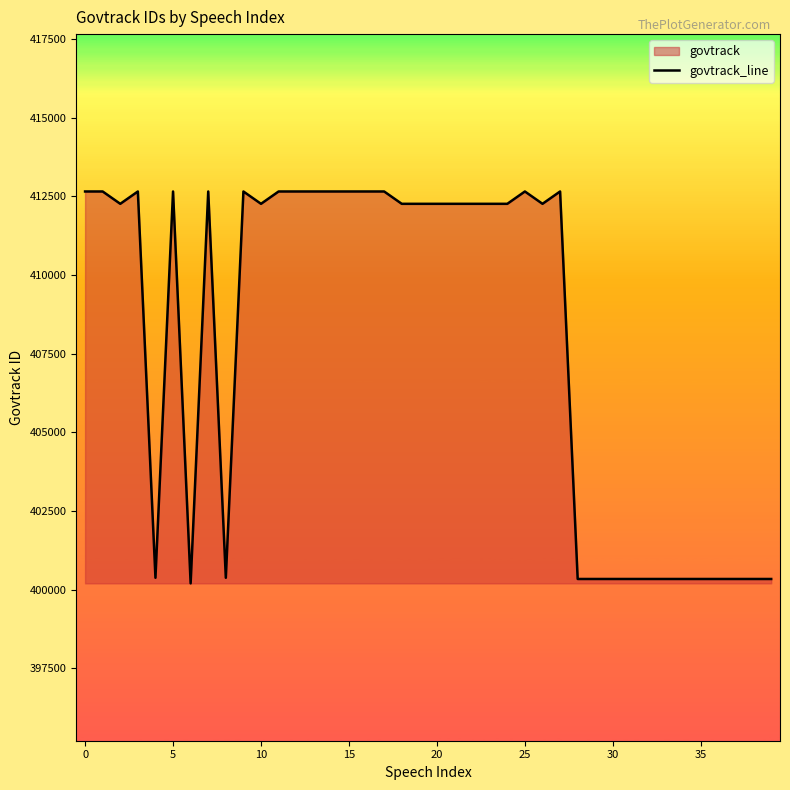

What is the minimum value shown in the chart?

400204